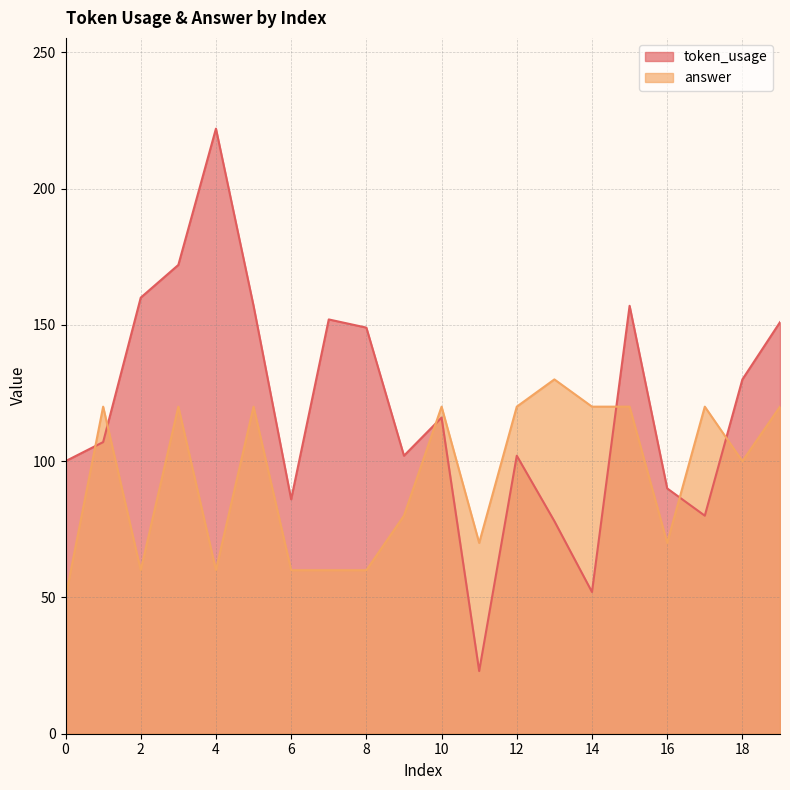

Reading left to right, list all the values displayed in this chart.

token_usage: 100	107	160	172	222	157	86	152	149	102	116	23	102	78	52	157	90	80	130	151
answer: 50	120	60	120	60	120	60	60	60	80	120	70	120	130	120	120	70	120	100	120